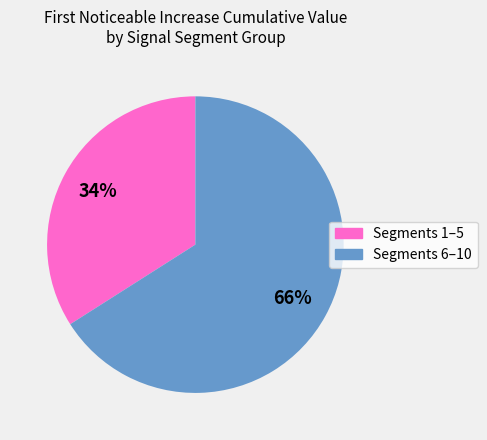

To the nearest percent, what is the difference between the largest and smallest slice percentages?

32%